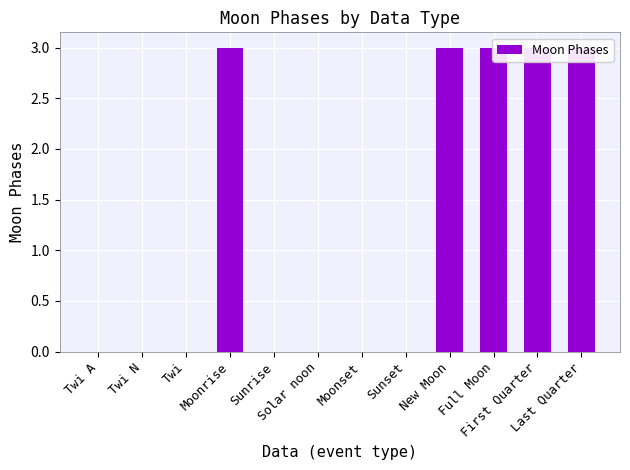

List the labels in order of value, largest first.

Moonrise, New Moon, Full Moon, First Quarter, Last Quarter, Twi A, Twi N, Twi, Sunrise, Solar noon, Moonset, Sunset